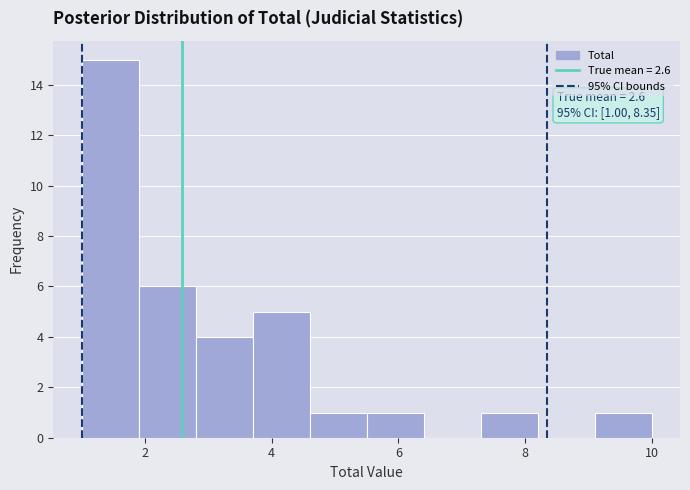

Over which range of the x-axis is the bar tallest?

1.0 to 1.9